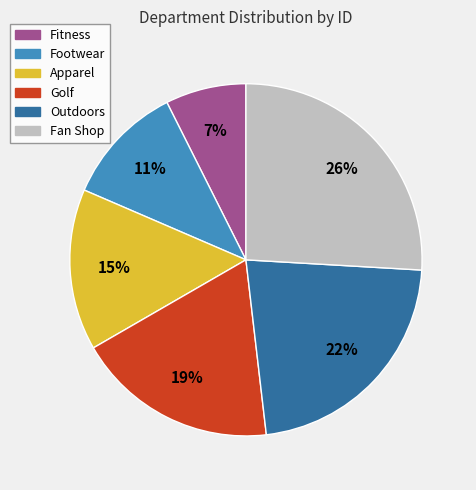

What is the ratio of the value at Outdoors to the value at Apparel?

1.5